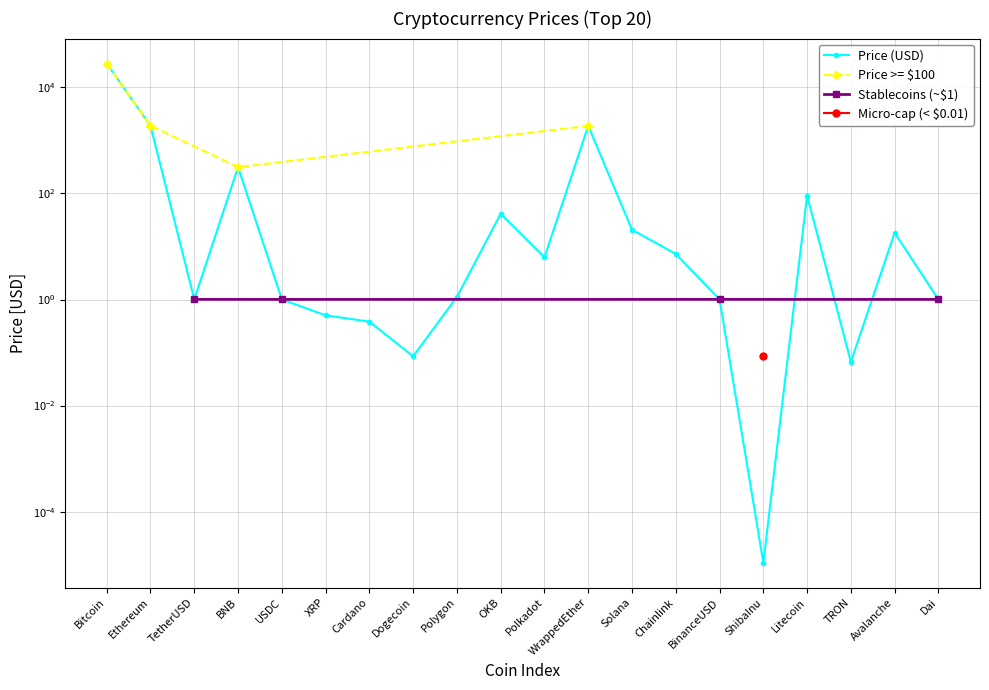

Reading left to right, transcribe all the data shown in this chart.

Bitcoin=28134.2	Ethereum=1884.6	TetherUSD=1.0	BNB=313.3	USDC=1.0	XRP=0.5	Cardano=0.4	Dogecoin=0.1	Polygon=1.1	OKB=41.5	Polkadot=6.3	WrappedEther=1878.8	Solana=20.6	Chainlink=7.2	BinanceUSD=1.0	ShibaInu=0.0	Litecoin=91.2	TRON=0.1	Avalanche=18.1	Dai=1.0